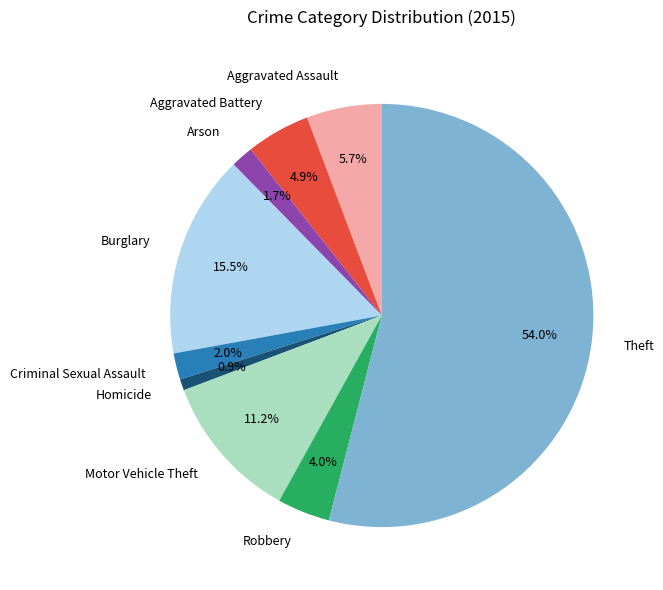

To the nearest percent, what is the combined percentage of Criminal Sexual Assault and Homicide?

3%